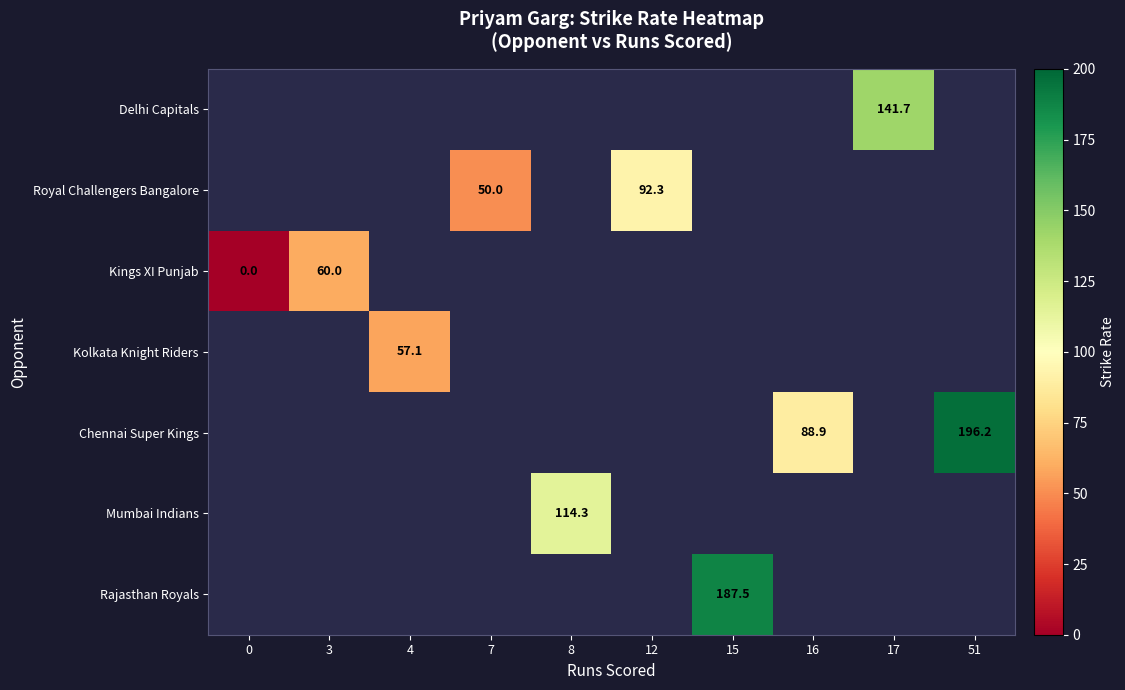

How many distinct data groups are displayed?

7